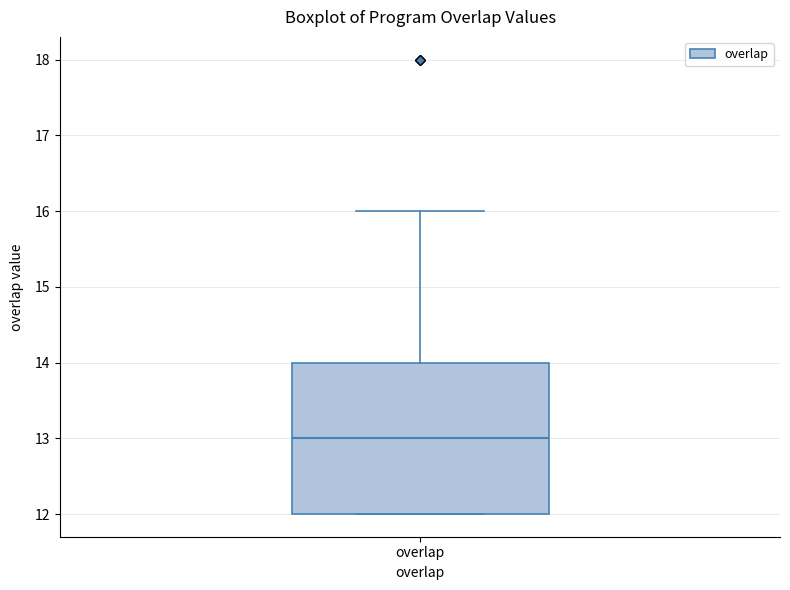

Read this box plot against the y-axis: the position of the median line, the range covered by the box, and the ends of both whiskers. The values are not printed on the chart, so give them approximately, as read against the axis.

median 13, box 12 to 14, whiskers 12 to 16